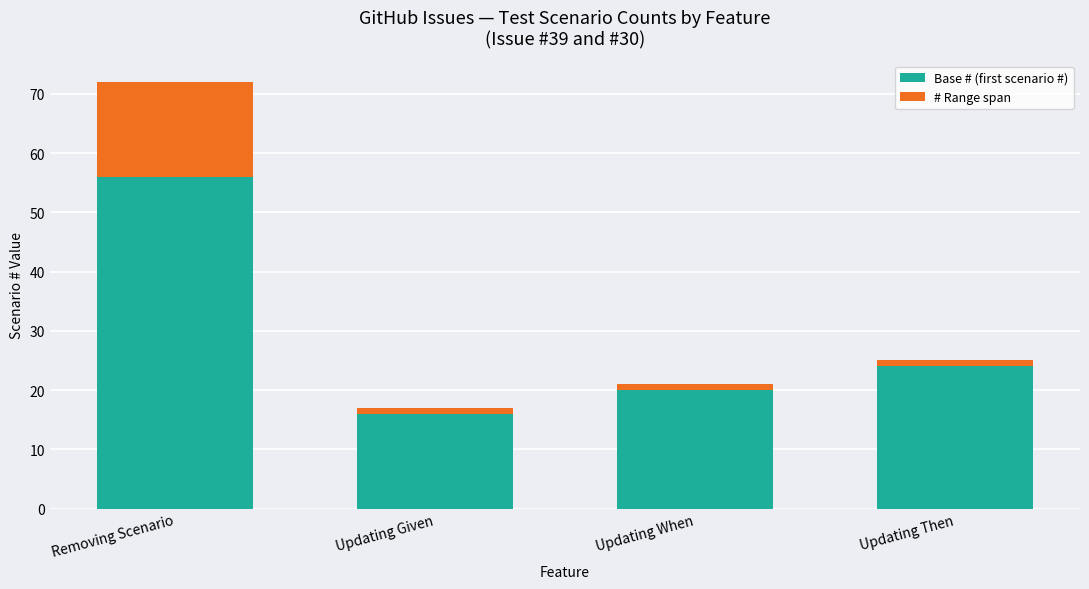

What are all the series names shown in the legend?

Base # (first scenario #), # Range span